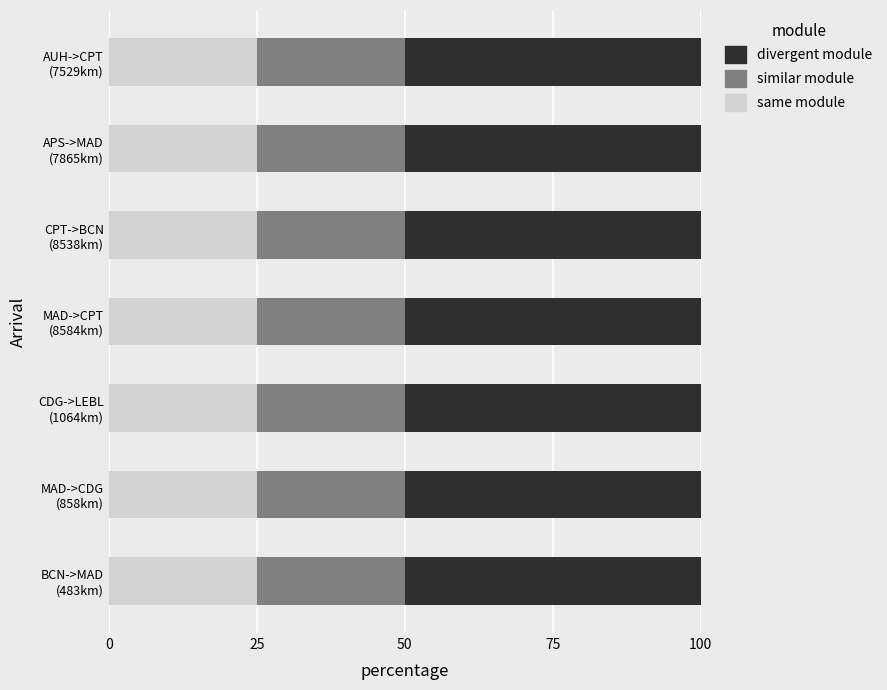

What is the average value of the same module series?

25